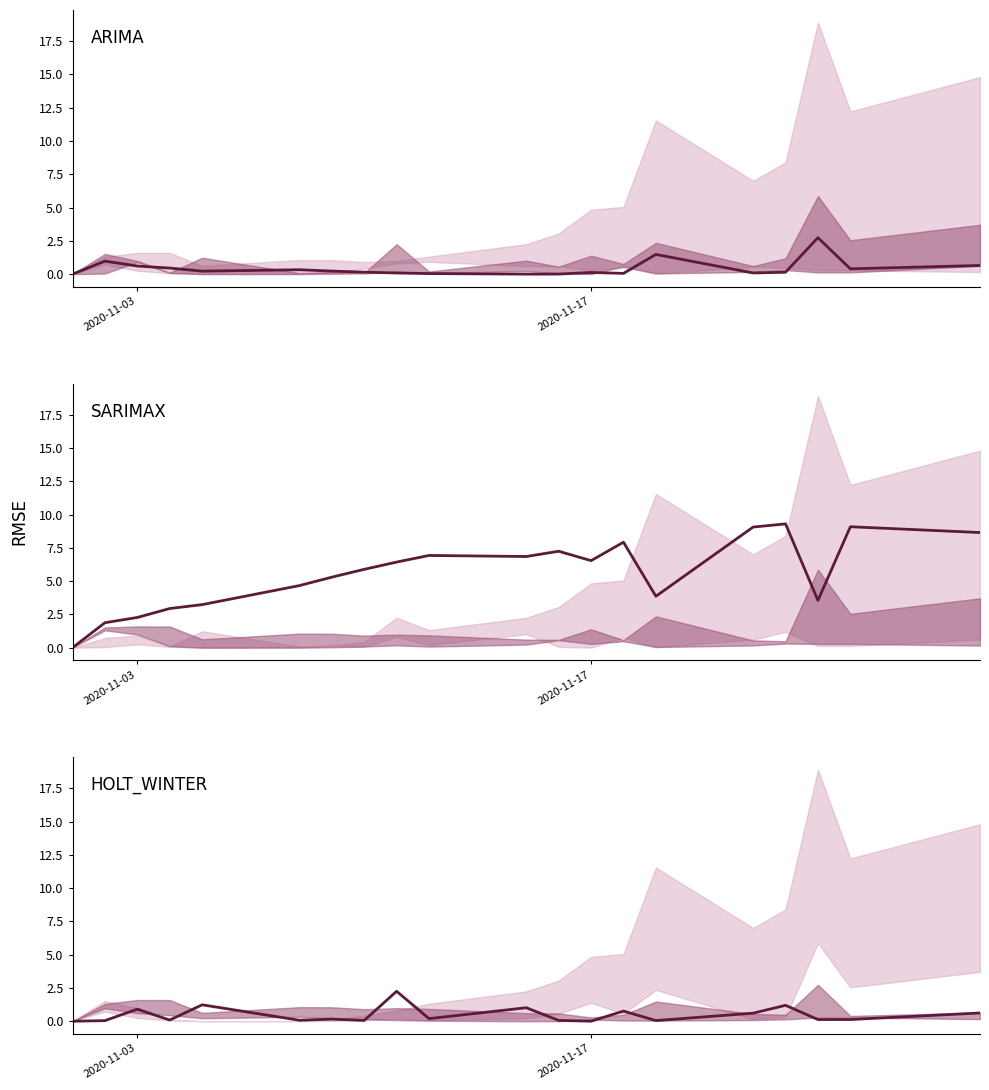

The value of HOLT_WINTER at 2020-11-17 is 0.0. True or false?

True